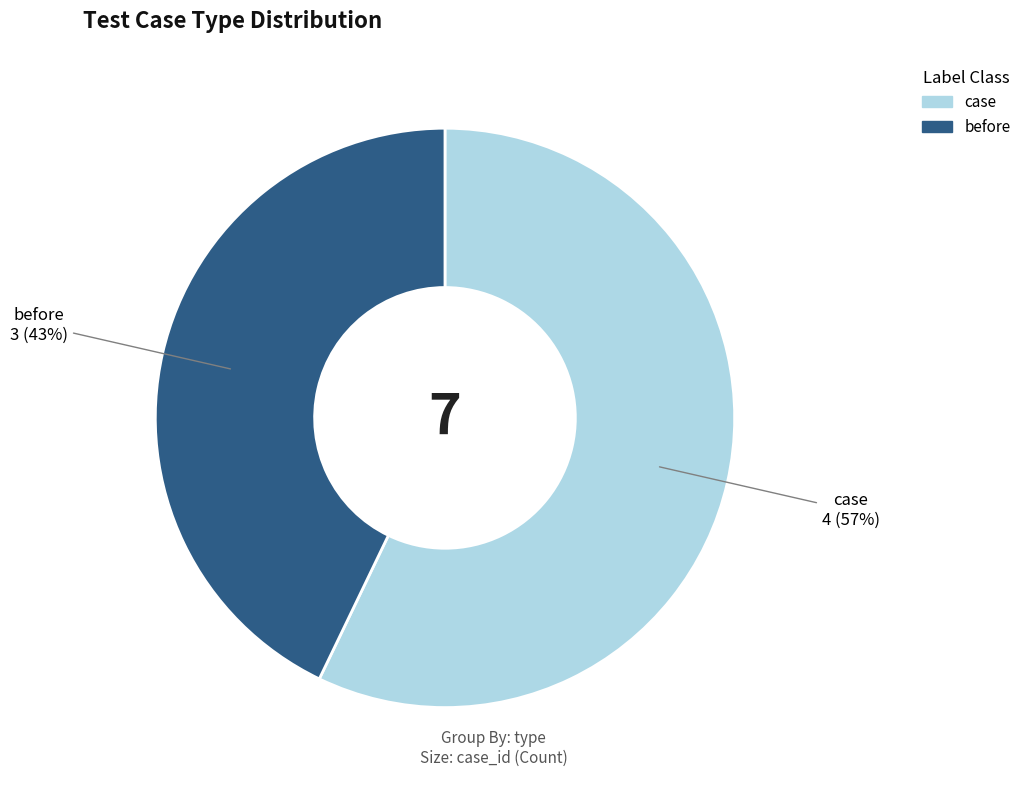

Rank the categories by value from lowest to highest.

before, case